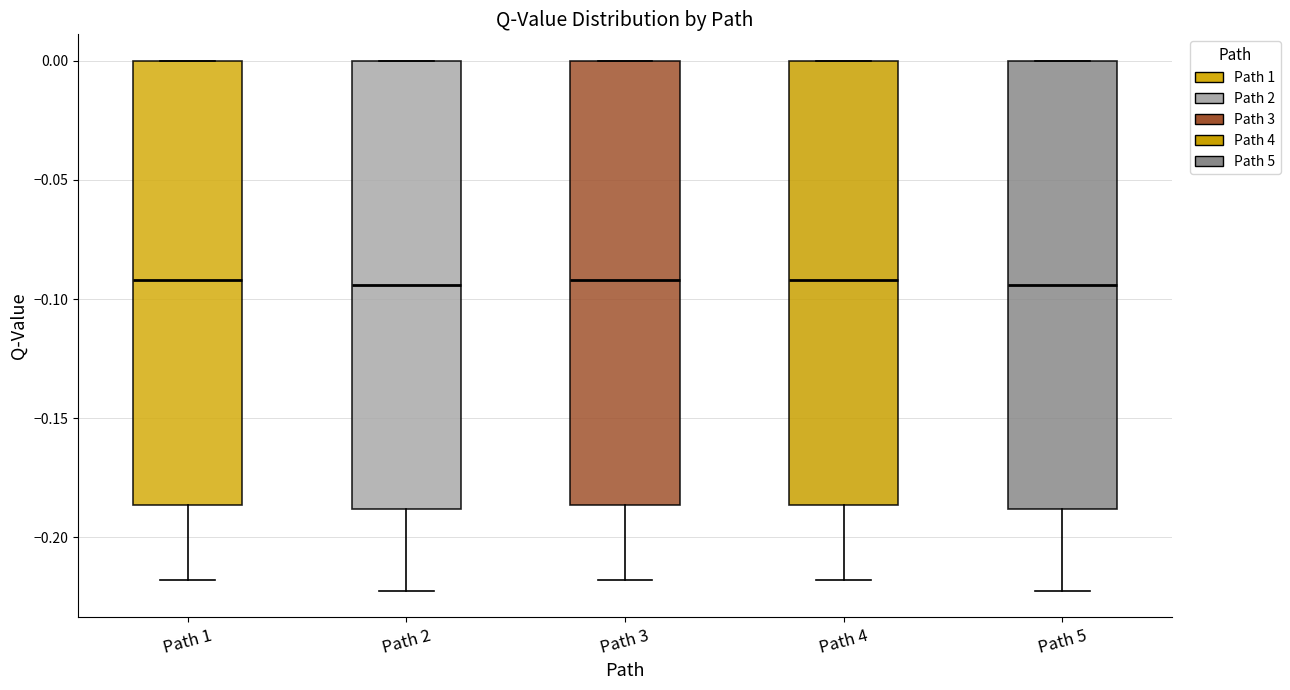

Reading left to right, transcribe this box plot: for each box, give where its median line is, the range the box spans, and where its two whiskers end, as read against the y-axis. The values are not printed on the chart, so give them approximately, as read against the axis.

Path 1: median -0.090, box -0.185 to 0.000, whiskers -0.220 to 0.000
Path 2: median -0.095, box -0.190 to 0.000, whiskers -0.225 to 0.000
Path 3: median -0.090, box -0.185 to 0.000, whiskers -0.220 to 0.000
Path 4: median -0.090, box -0.185 to 0.000, whiskers -0.220 to 0.000
Path 5: median -0.095, box -0.190 to 0.000, whiskers -0.225 to 0.000